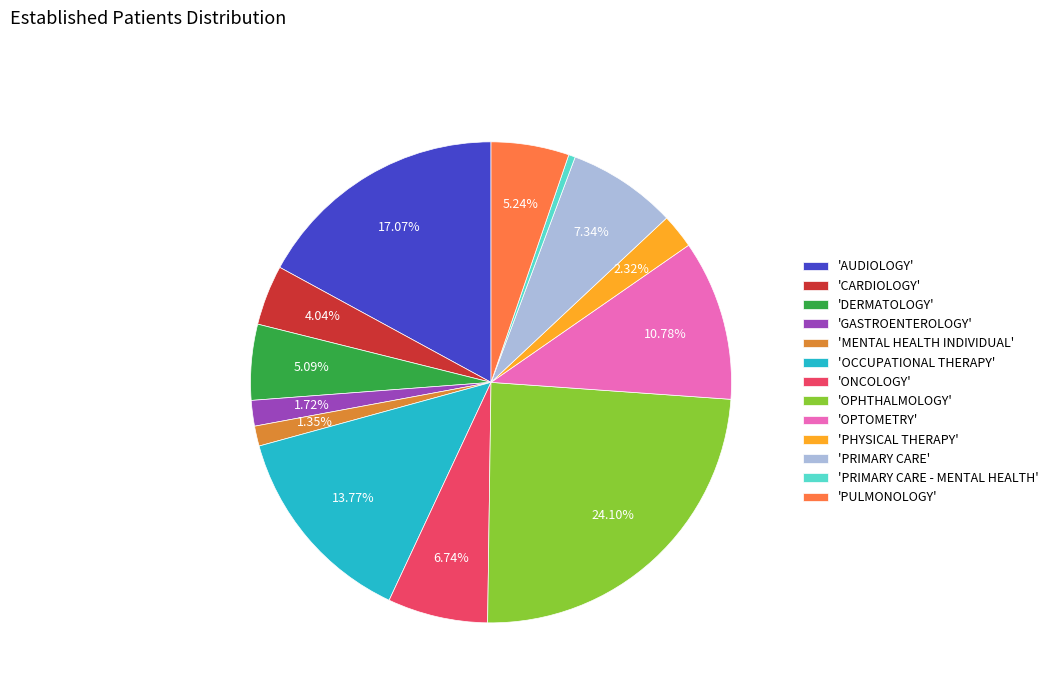

Is the sum of 'PHYSICAL THERAPY' and 'OPTOMETRY' greater than half?

No